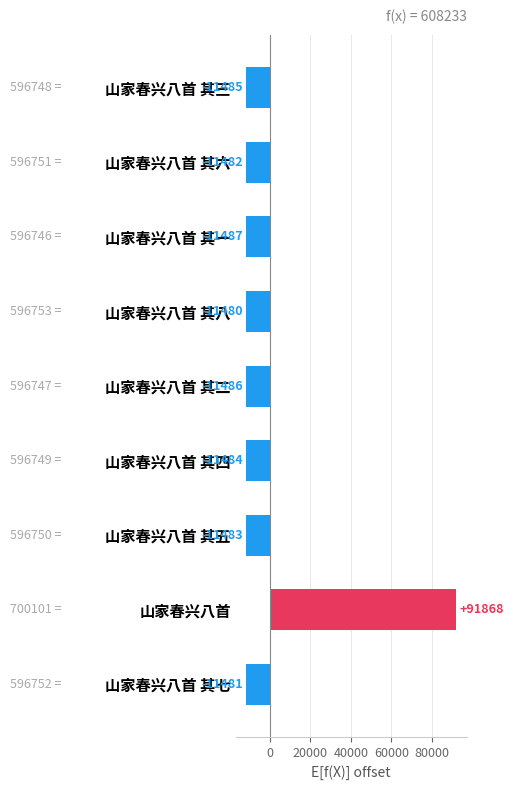

What is the change in value from 山家春兴八首 其七 to 山家春兴八首 其一?

-6